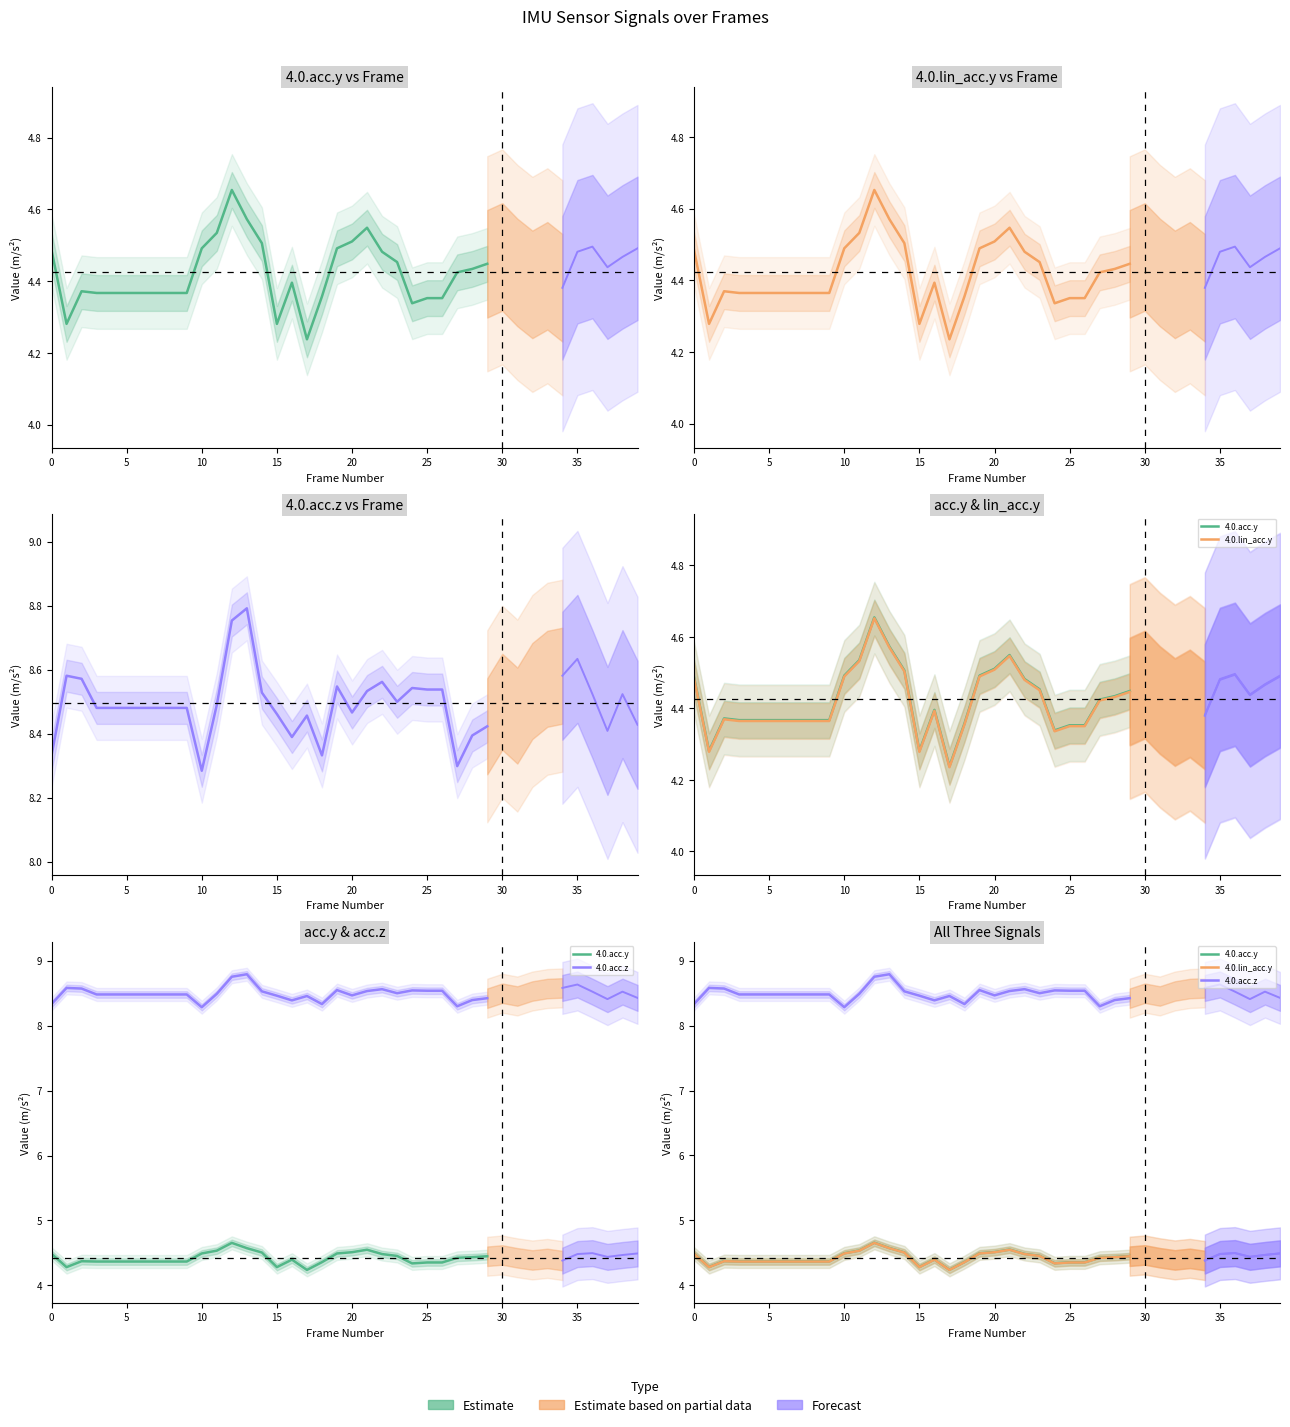

What are all the series names shown in the legend?

4.0.acc.y, 4.0.lin_acc.y, 4.0.acc.z